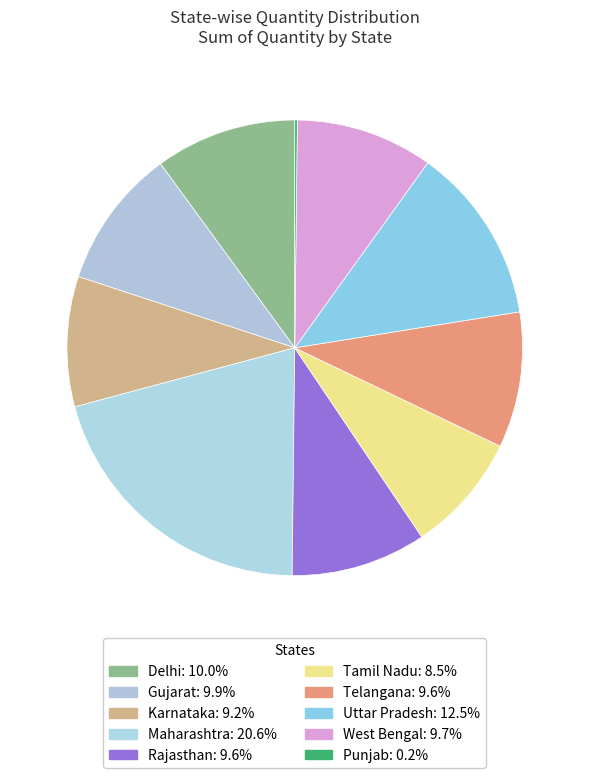

What is the largest slice in the pie chart?

Maharashtra